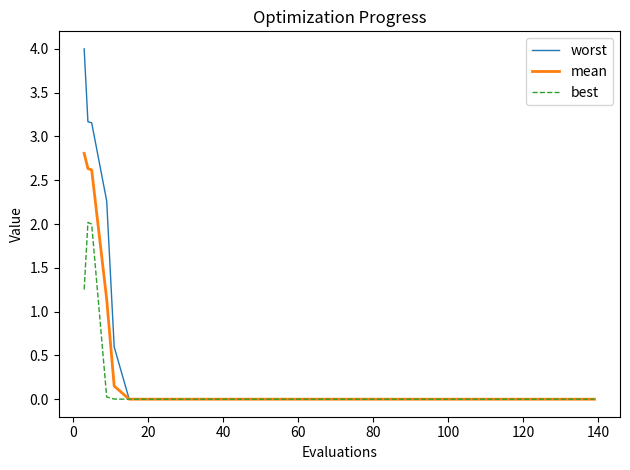

Which series has the widest spread of values?

worst